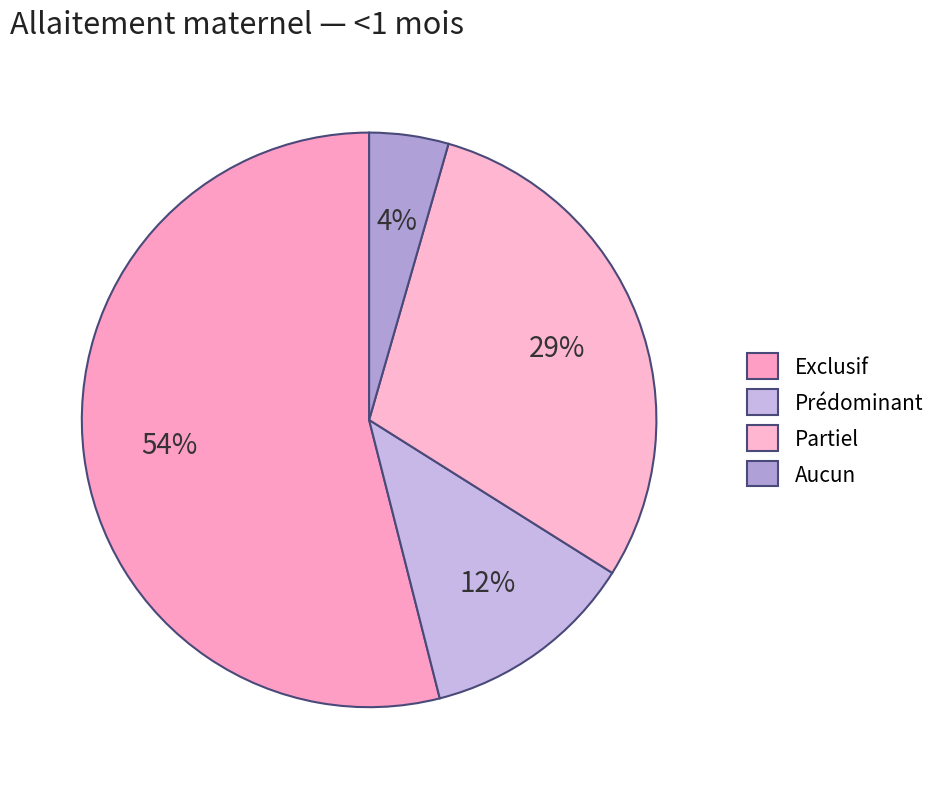

To the nearest percent, what is the average slice percentage?

25%